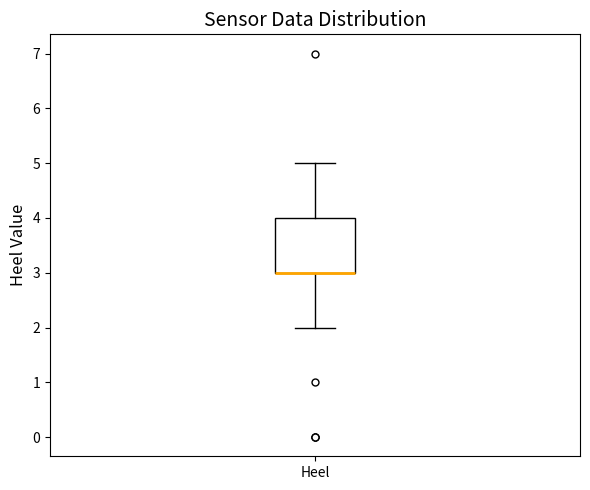

Transcribe this box plot: give where the median line is, the range the box spans, and where the two whiskers end, as read against the y-axis. The values are not printed on the chart, so give them approximately, as read against the axis.

median 3 (drawn on the box's lower edge), box 3 to 4, whiskers 2 to 5